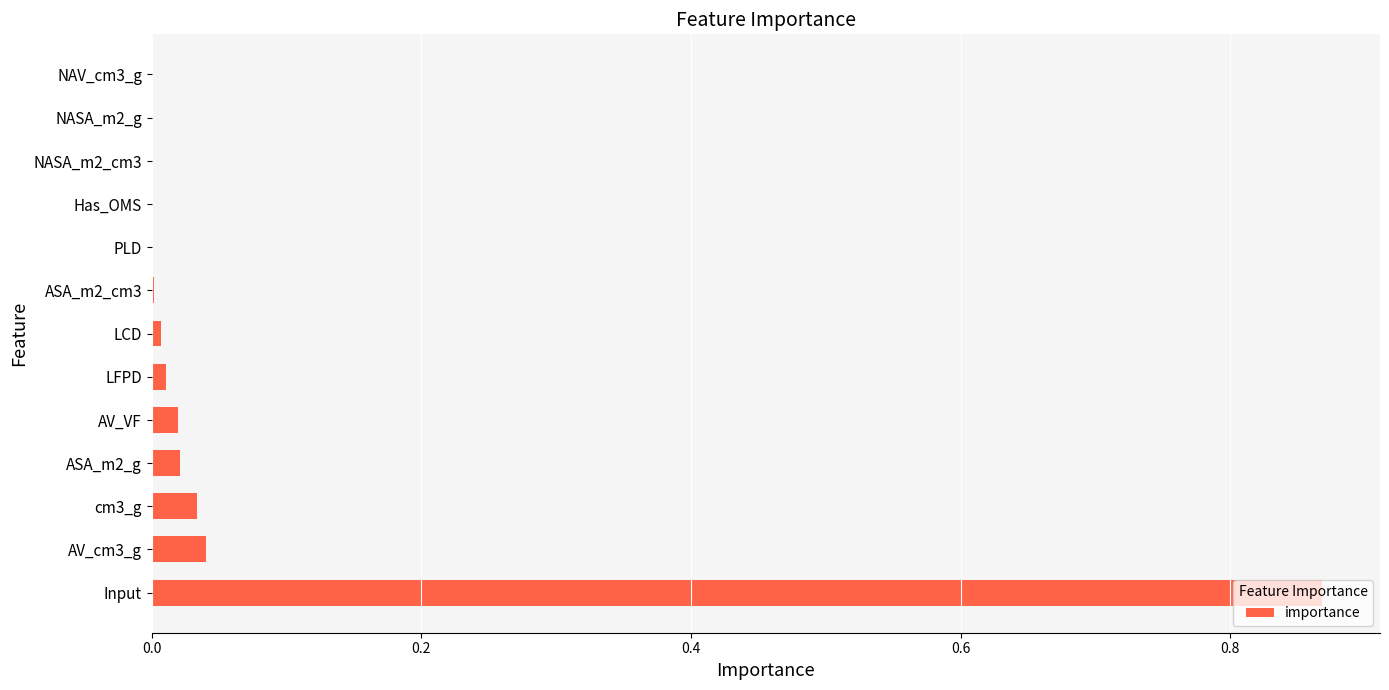

The value at Has_OMS is 0.0. True or false?

True